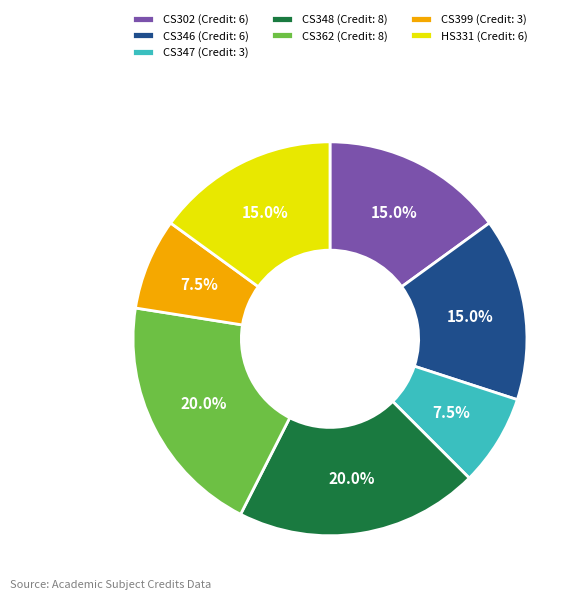

To the nearest percent, what is the average slice percentage?

14%